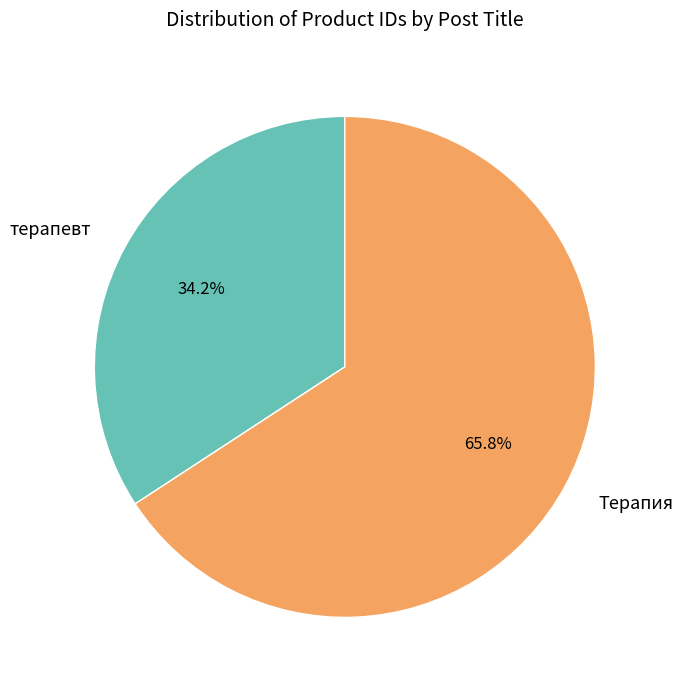

What is the majority slice?

Терапия